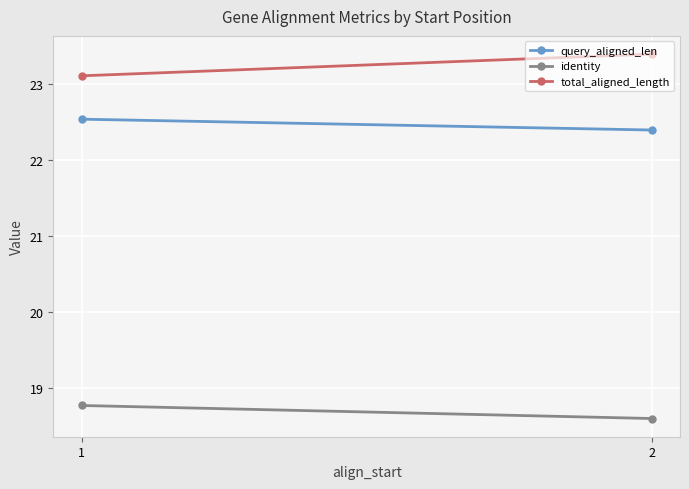

Is the value of identity at 2 greater than the value of total_aligned_length at 2?

No